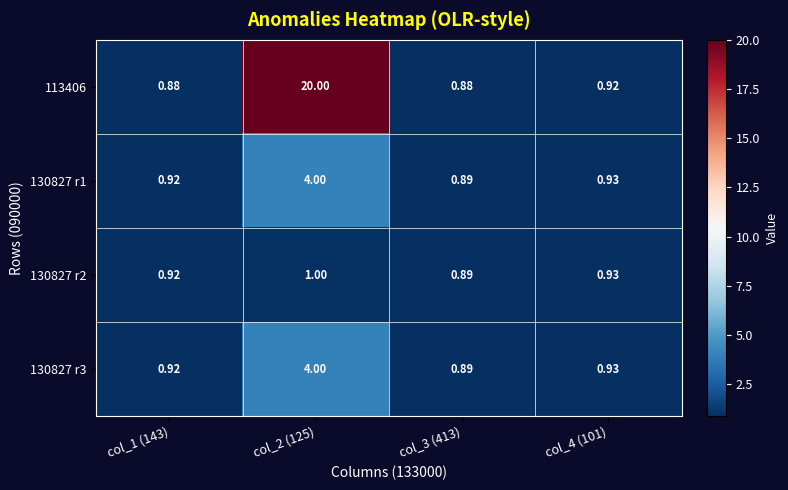

Is the value of 113406 at col_2 (125) greater than the value of 130827 r1 at col_2 (125)?

Yes